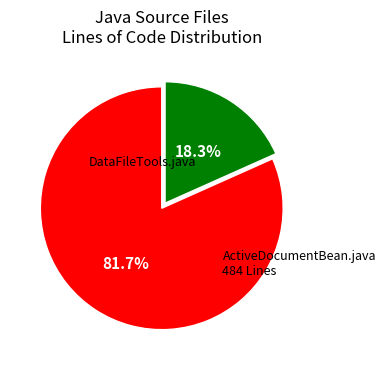

How many slices are in this pie chart?

2